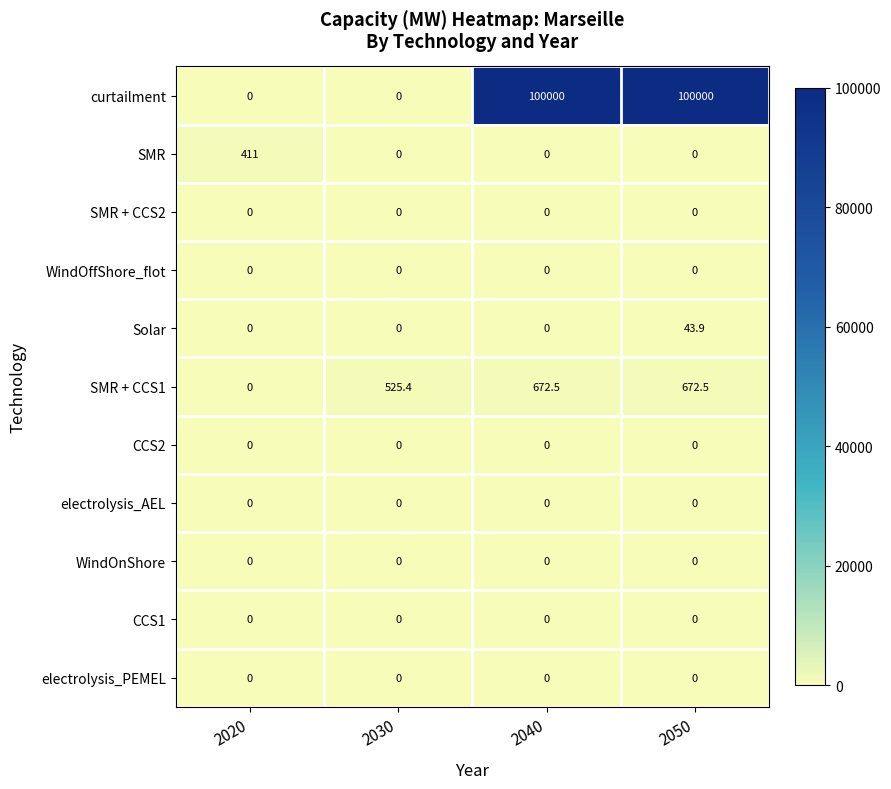

What is the difference between the curtailment values at 2030 and 2050?

100000.0